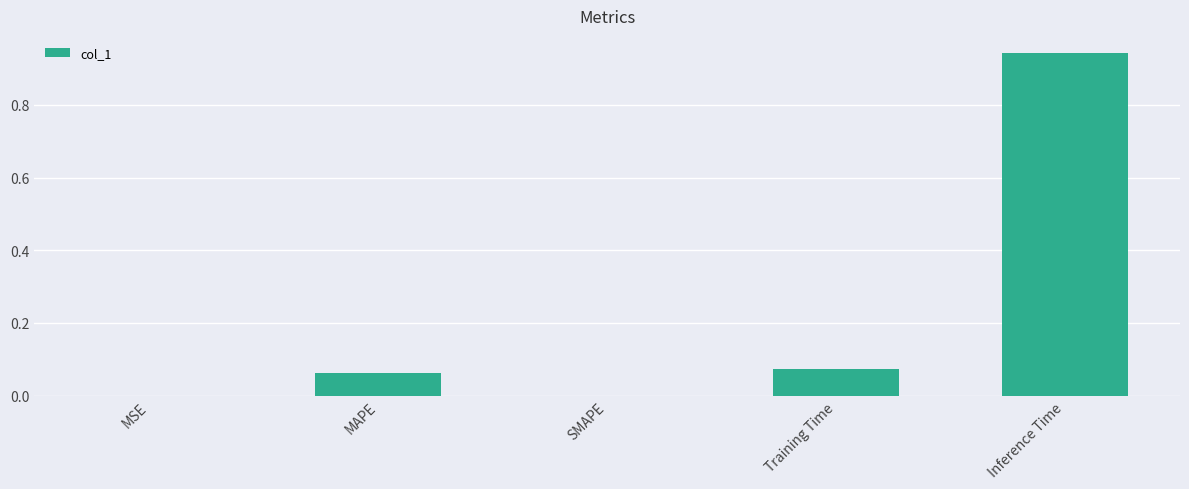

At which category does the chart reach its peak across all series?

Inference Time